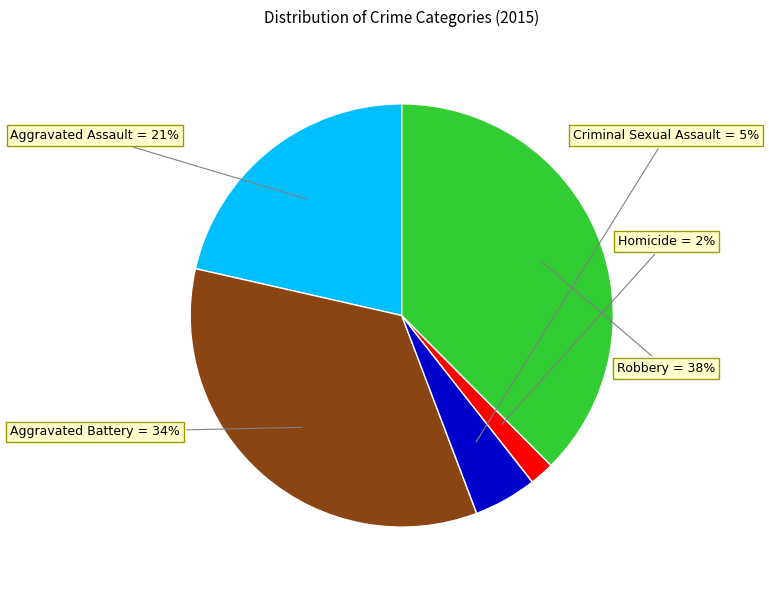

Count the number of slices in the pie.

5